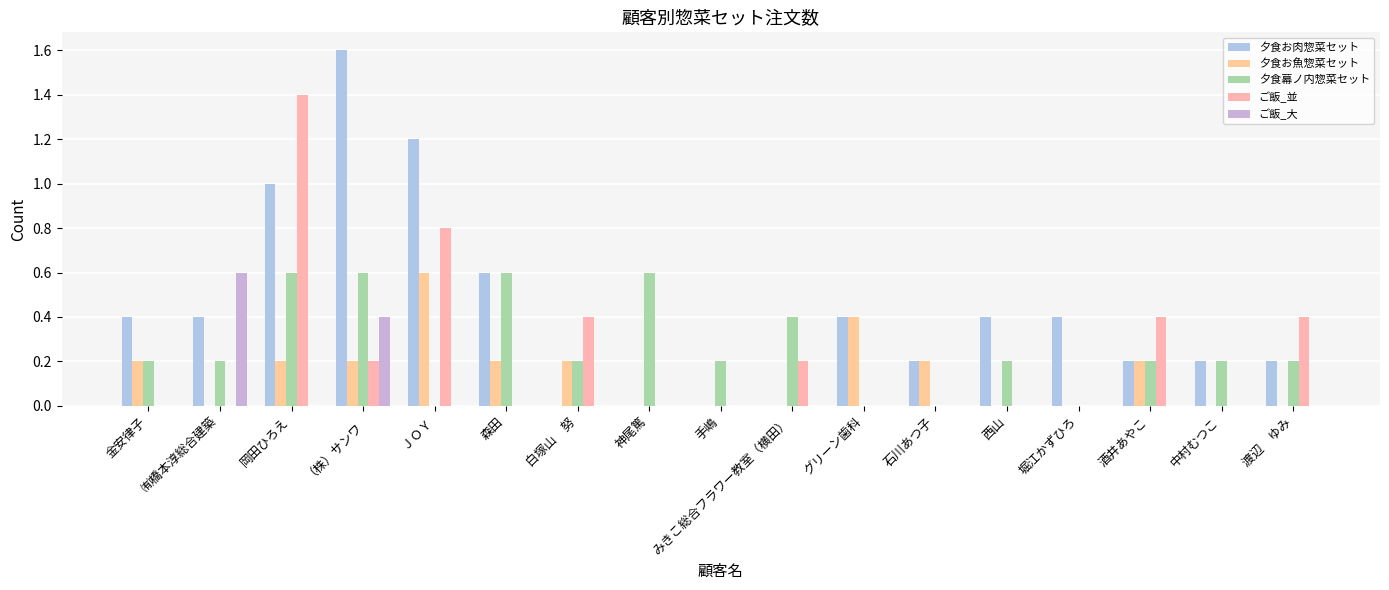

Reading right to left, list all the values displayed in this chart.

夕食お肉惣菜セット: 渡辺　ゆみ=0.2	中村むつこ=0.2	酒井あやこ=0.2	堀江かずひろ=0.4	西山=0.4	石川あつ子=0.2	グリーン歯科=0.4	みきこ総合フラワー教室（横田）=0.0	手嶋=0.0	神尾篤=0.0	白塚山　努=0.0	森田=0.6	ＪＯＹ=1.2	（株）サンワ=1.6	岡田ひろえ=1.0	㈲橋本淳総合建築=0.4	金安律子=0.4
夕食お魚惣菜セット: 渡辺　ゆみ=0.0	中村むつこ=0.0	酒井あやこ=0.2	堀江かずひろ=0.0	西山=0.0	石川あつ子=0.2	グリーン歯科=0.4	みきこ総合フラワー教室（横田）=0.0	手嶋=0.0	神尾篤=0.0	白塚山　努=0.2	森田=0.2	ＪＯＹ=0.6	（株）サンワ=0.2	岡田ひろえ=0.2	㈲橋本淳総合建築=0.0	金安律子=0.2
夕食幕ノ内惣菜セット: 渡辺　ゆみ=0.2	中村むつこ=0.2	酒井あやこ=0.2	堀江かずひろ=0.0	西山=0.2	石川あつ子=0.0	グリーン歯科=0.0	みきこ総合フラワー教室（横田）=0.4	手嶋=0.2	神尾篤=0.6	白塚山　努=0.2	森田=0.6	ＪＯＹ=0.0	（株）サンワ=0.6	岡田ひろえ=0.6	㈲橋本淳総合建築=0.2	金安律子=0.2
ご飯_並: 渡辺　ゆみ=0.4	中村むつこ=0.0	酒井あやこ=0.4	堀江かずひろ=0.0	西山=0.0	石川あつ子=0.0	グリーン歯科=0.0	みきこ総合フラワー教室（横田）=0.2	手嶋=0.0	神尾篤=0.0	白塚山　努=0.4	森田=0.0	ＪＯＹ=0.8	（株）サンワ=0.2	岡田ひろえ=1.4	㈲橋本淳総合建築=0.0	金安律子=0.0
ご飯_大: 渡辺　ゆみ=0.0	中村むつこ=0.0	酒井あやこ=0.0	堀江かずひろ=0.0	西山=0.0	石川あつ子=0.0	グリーン歯科=0.0	みきこ総合フラワー教室（横田）=0.0	手嶋=0.0	神尾篤=0.0	白塚山　努=0.0	森田=0.0	ＪＯＹ=0.0	（株）サンワ=0.4	岡田ひろえ=0.0	㈲橋本淳総合建築=0.6	金安律子=0.0